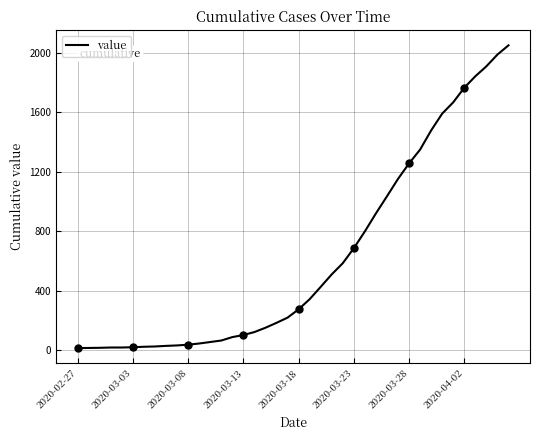

True or false: the data shows 38 at 17.

False